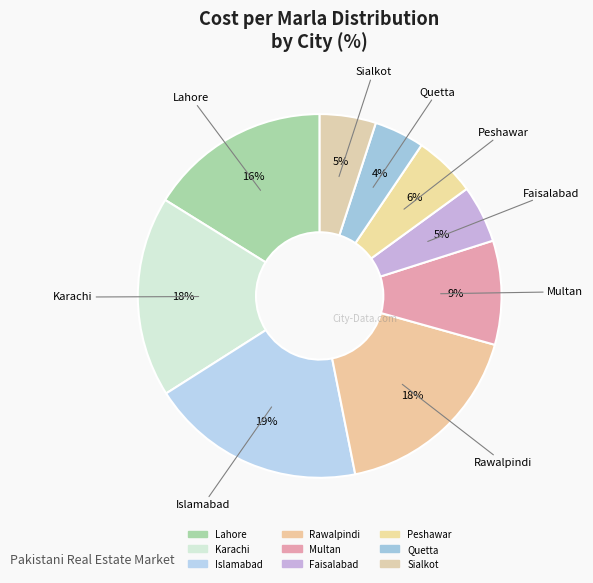

How many segments does this pie chart have?

9